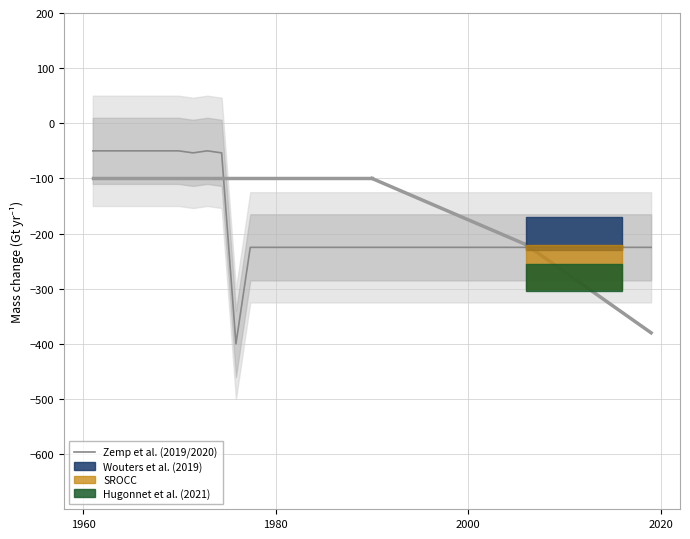

What is the highest value of the Zemp et al. (2019/2020) series?

-50.0